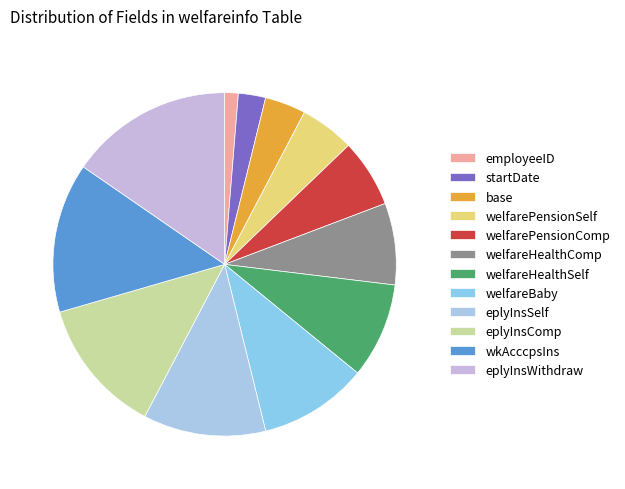

To the nearest percent, what is the combined percentage of welfarePensionSelf and eplyInsWithdraw?

21%